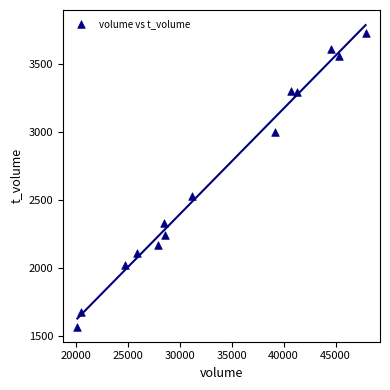

What is the range of X values (max minus min)?

27711